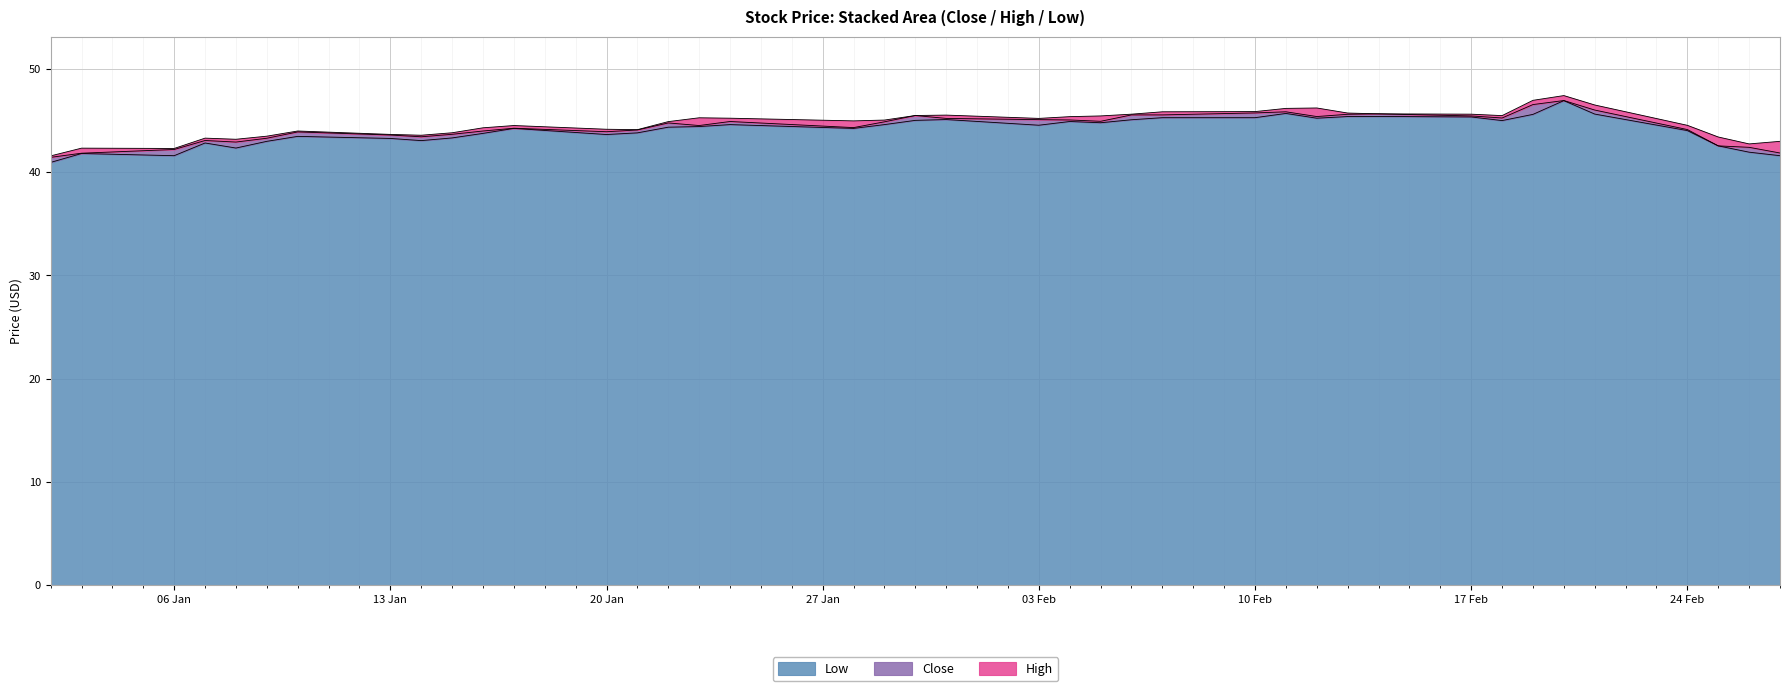

What is the minimum value for Low?

41.0